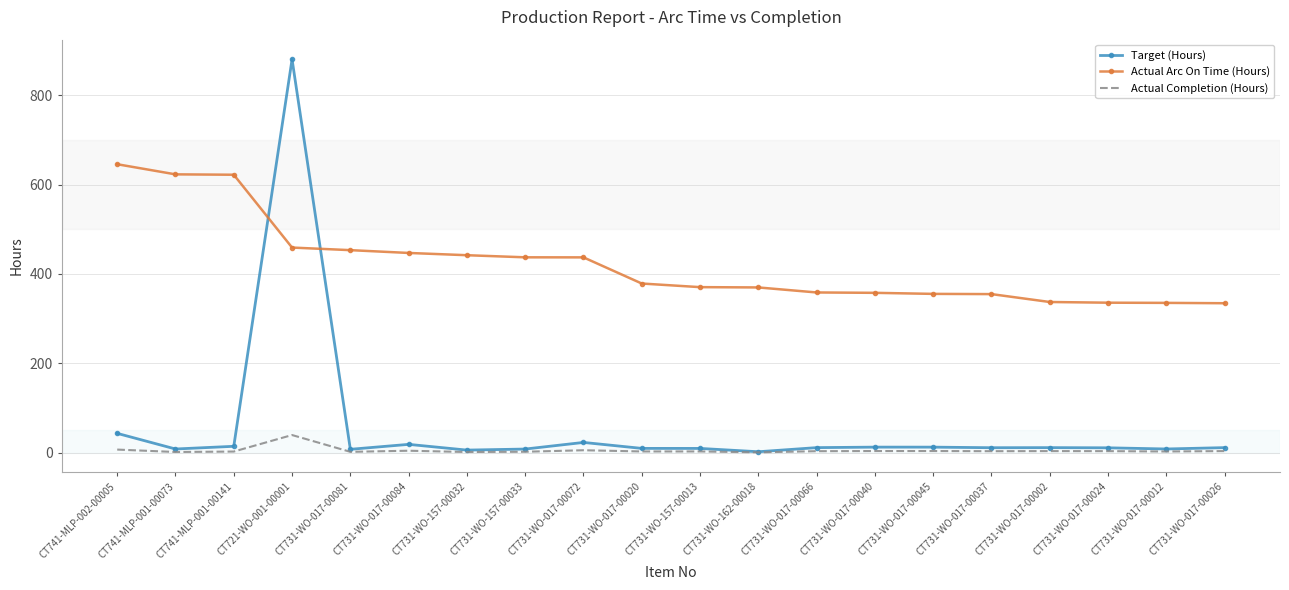

The value of Actual Arc On Time (Hours) at CT731-WO-017-00081 is 453.2. True or false?

True